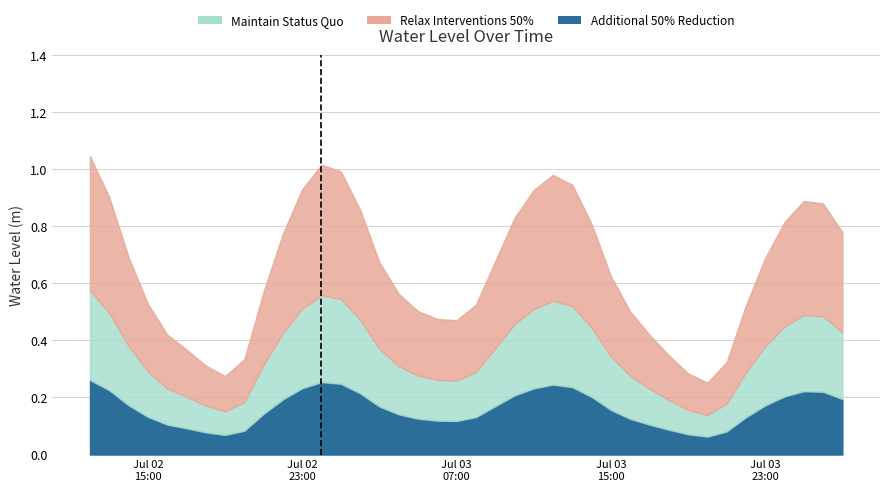

At which label is the value closest to 0?

2025-07-03 20:00:00